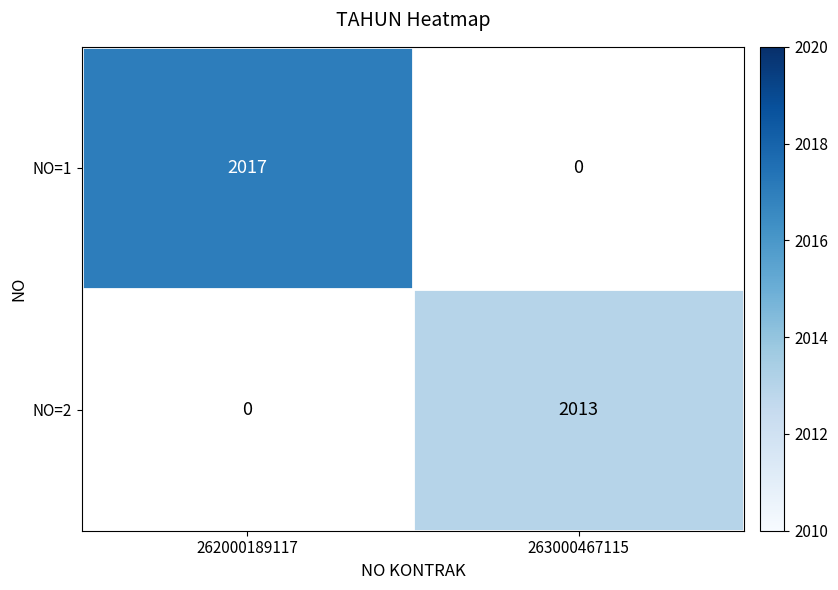

The value of NO=2 at 263000467115 is 3051. True or false?

False